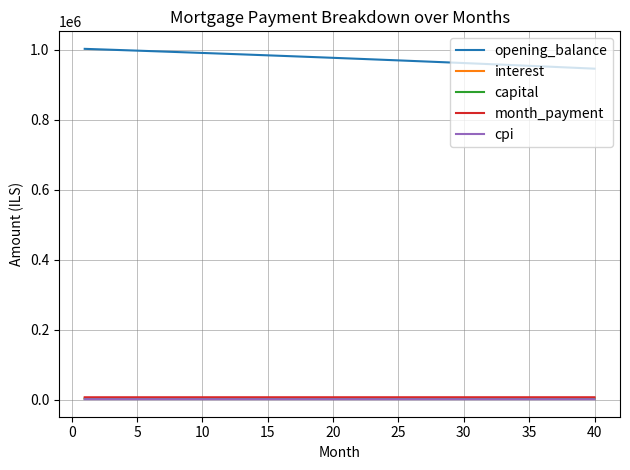

True or false: cpi and capital intersect in this chart.

False